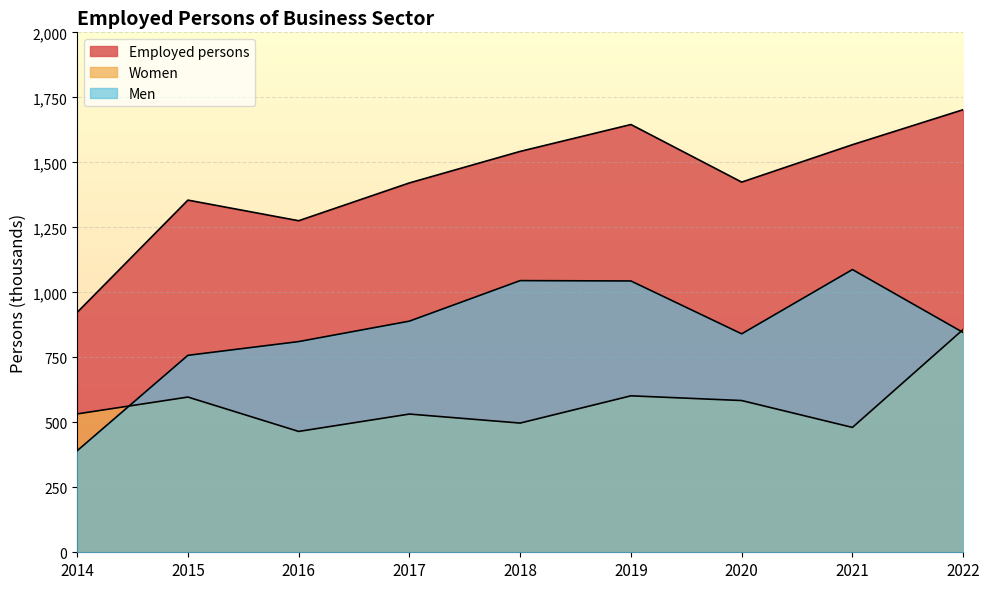

At which category is the sum across all series the highest?

2022